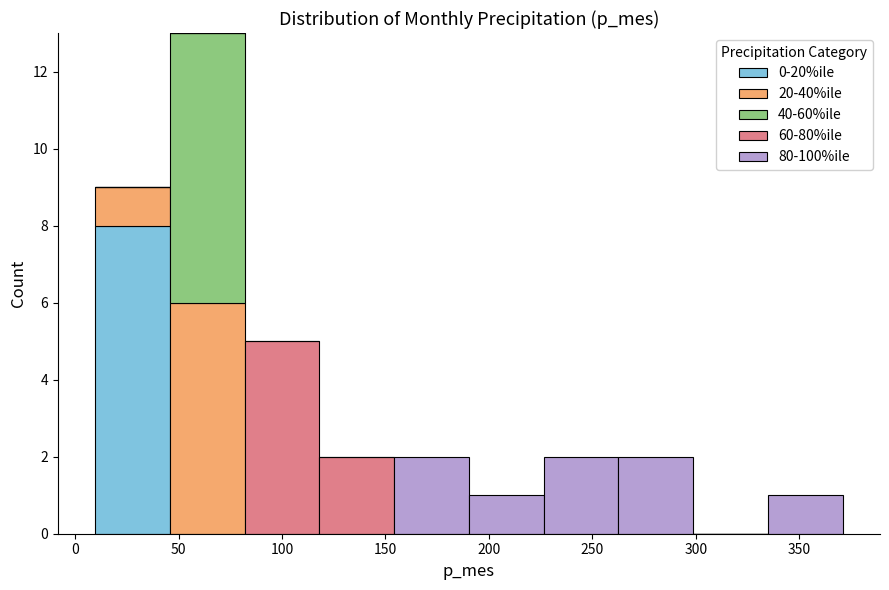

Which range on the x-axis has the tallest stacked bar (by total height)?

45 to 80